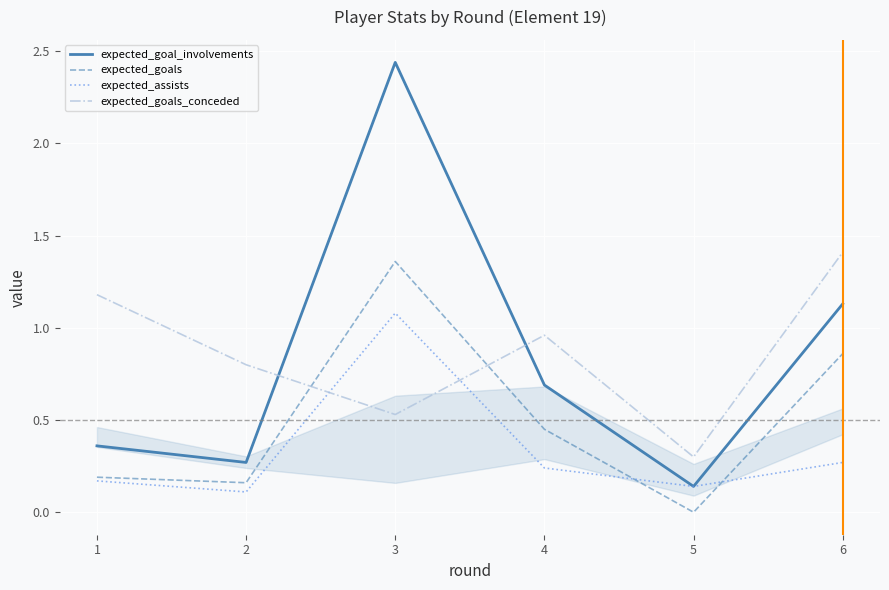

Which series changed the most between 1 and 2?

expected_goals_conceded